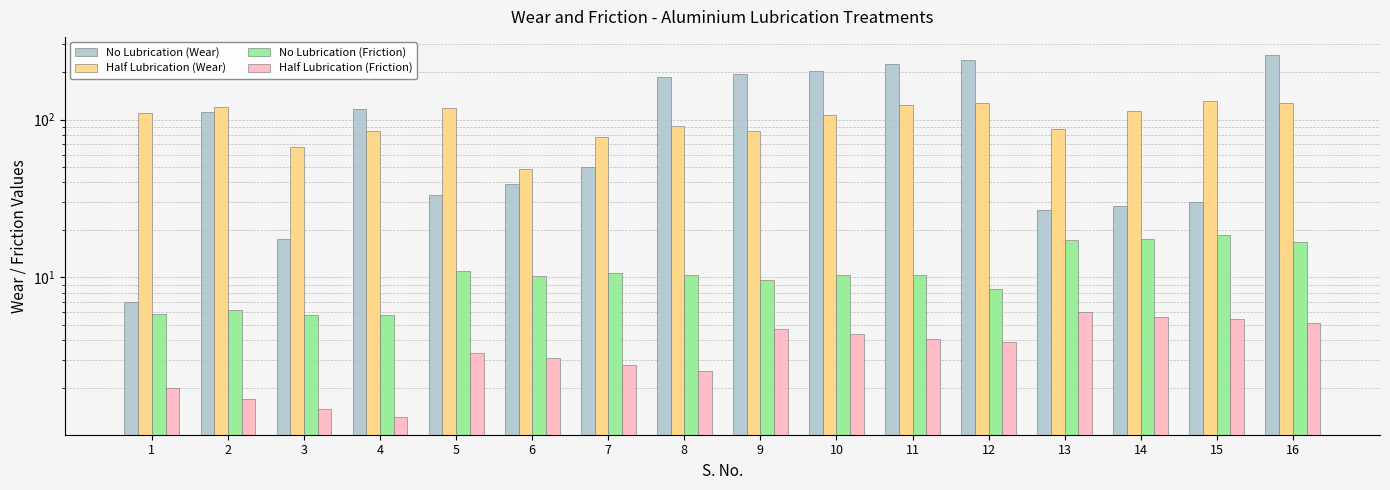

Reading left to right, list all the values displayed in this chart.

No Lubrication (Wear): 6.9	111.9	17.6	116.5	33.2	39.1	50.4	187.4	195.0	202.9	224.3	237.5	26.6	28.3	30.2	257.1
Half Lubrication (Wear): 110.7	119.5	67.3	85.3	117.8	48.8	77.5	91.0	84.8	106.8	124.0	126.9	87.5	113.0	131.0	127.9
No Lubrication (Friction): 5.8	6.2	5.7	5.8	10.9	10.1	10.6	10.4	9.6	10.4	10.3	8.5	17.3	17.4	18.6	16.7
Half Lubrication (Friction): 2.0	1.7	1.5	1.3	3.3	3.1	2.8	2.6	4.7	4.4	4.1	3.9	6.0	5.6	5.4	5.2